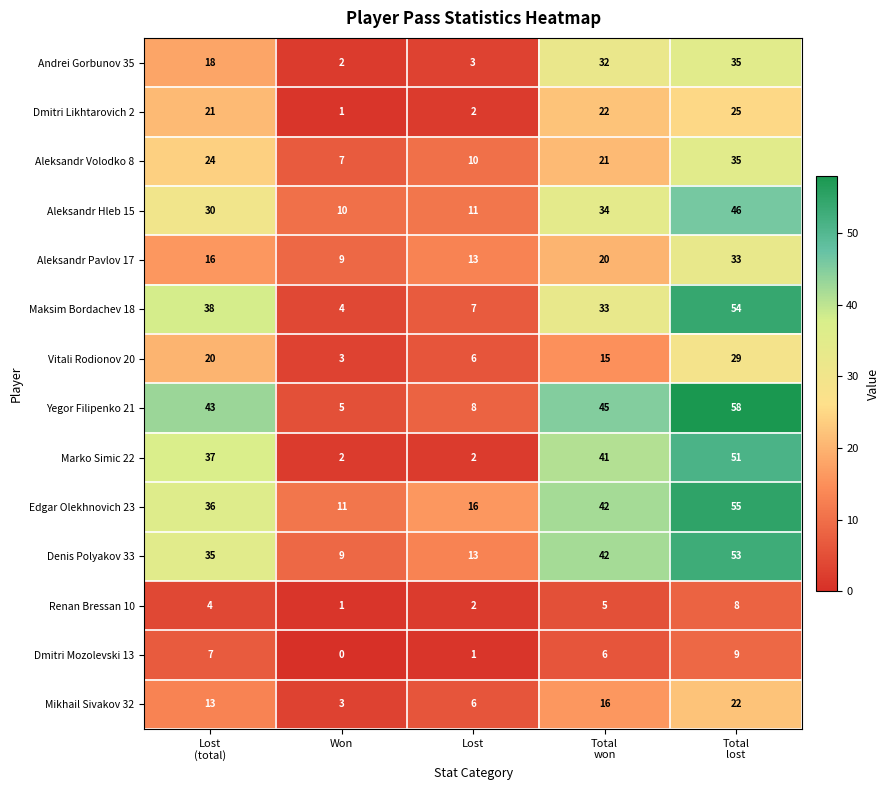

Which series has the largest total across all categories?

Edgar Olekhnovich 23